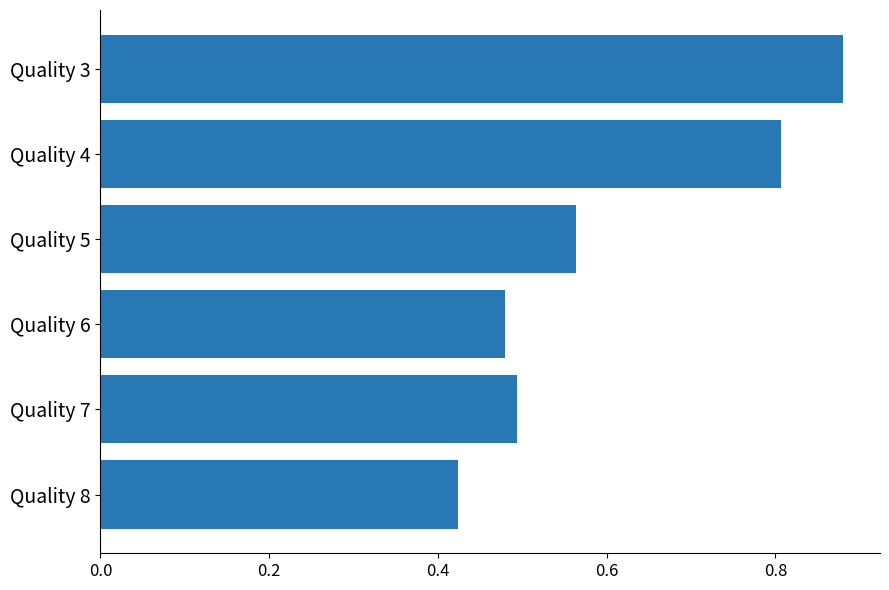

True or false: the data shows 0.3 at Quality 7.

False